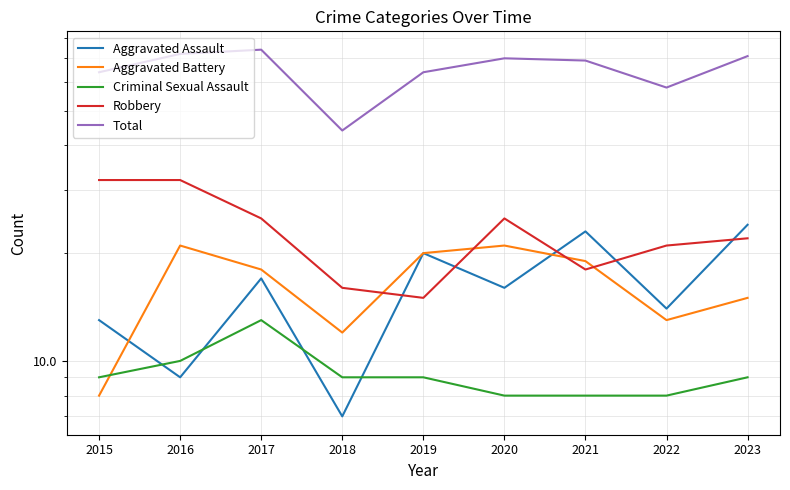

How many interior local valleys does the Total series have?

2